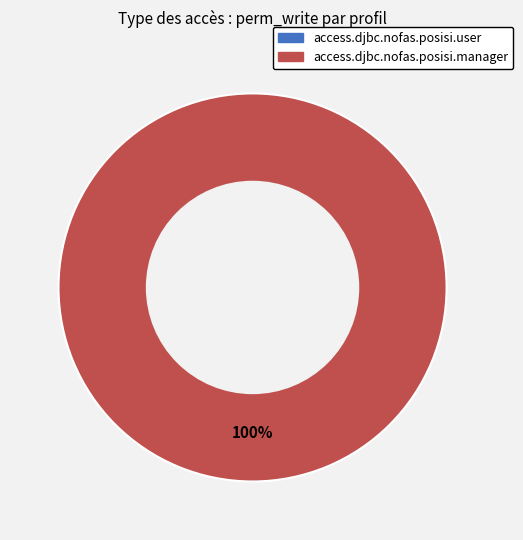

Rank the categories by value from highest to lowest.

access.djbc.nofas.posisi.manager, access.djbc.nofas.posisi.user